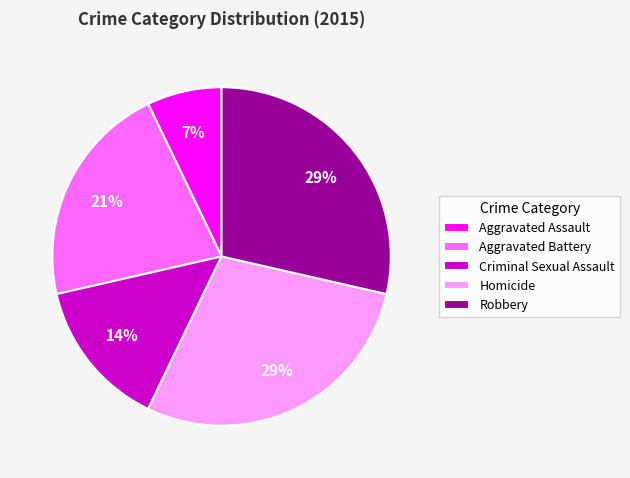

Is it true that Homicide is 35% of the pie?

False